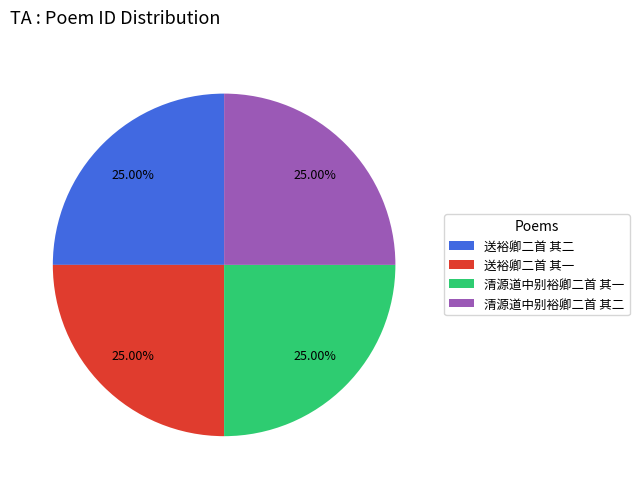

What is the ratio of the value at 送裕卿二首 其一 to the value at 清源道中别裕卿二首 其一?

1.0